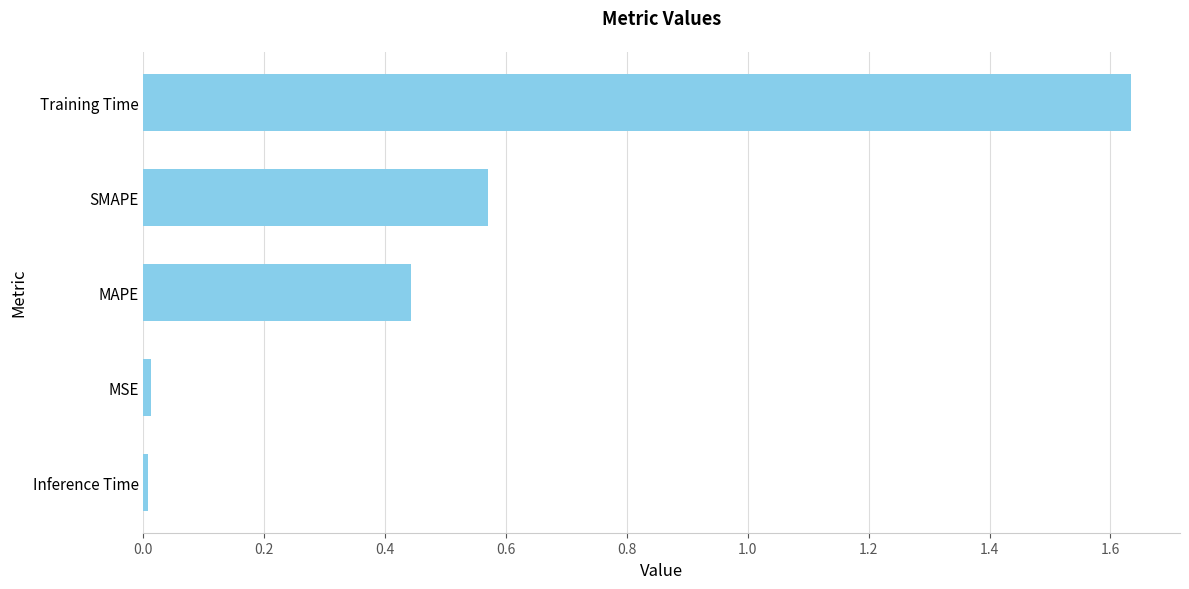

Which has a higher value, Training Time or MAPE?

Training Time